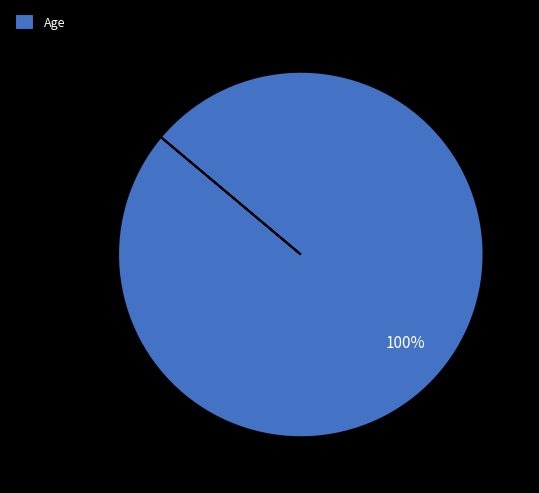

The Age slice represents 100% of the pie. True or false?

True